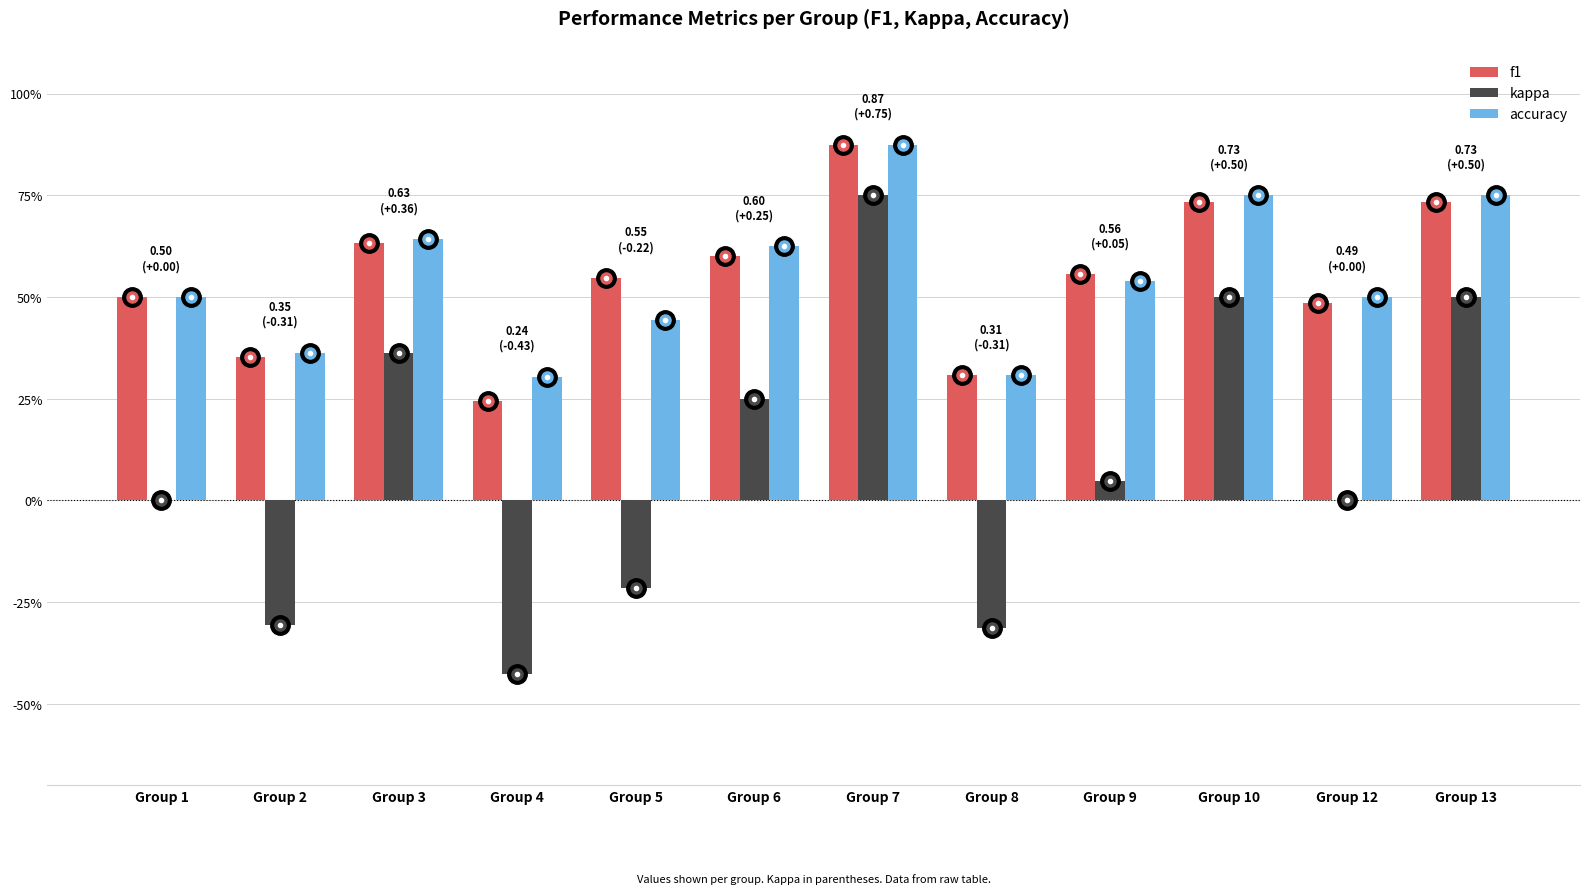

What is the total value across all series at Group 7?

2.5